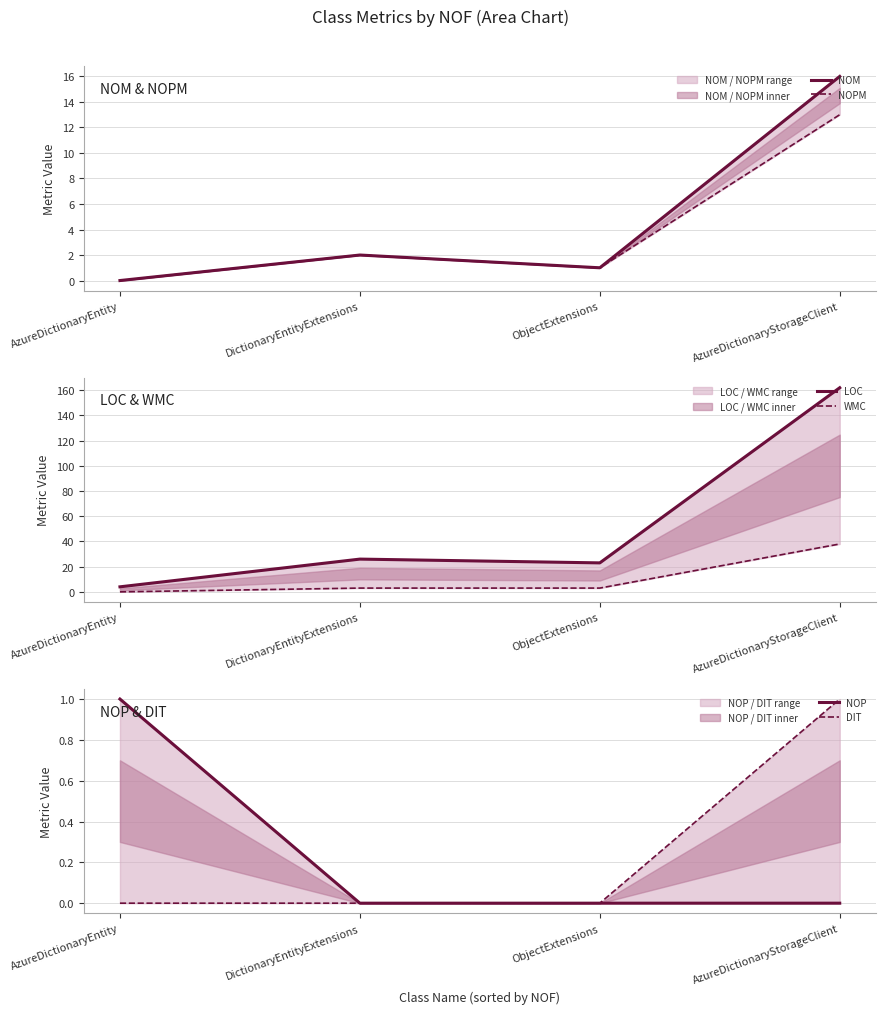

How many series are shown in this chart?

6